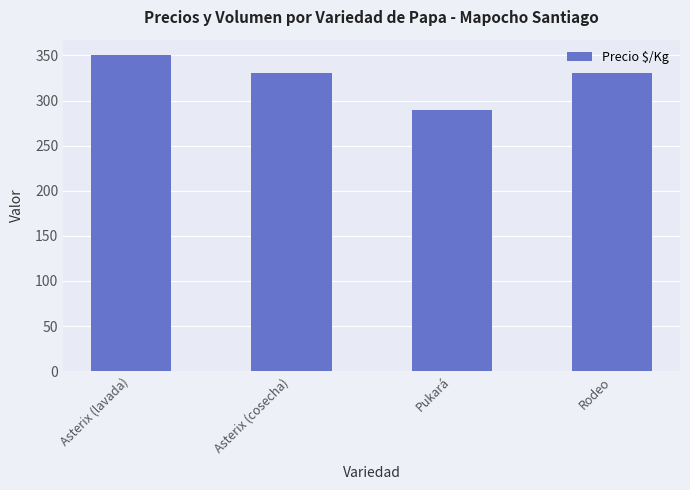

What is the greatest value displayed?

350